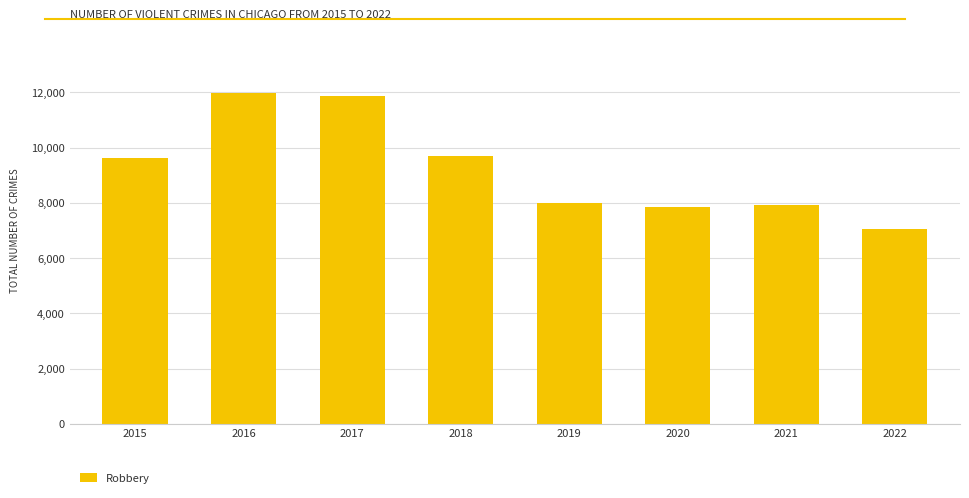

What is the minimum value shown in the chart?

7067